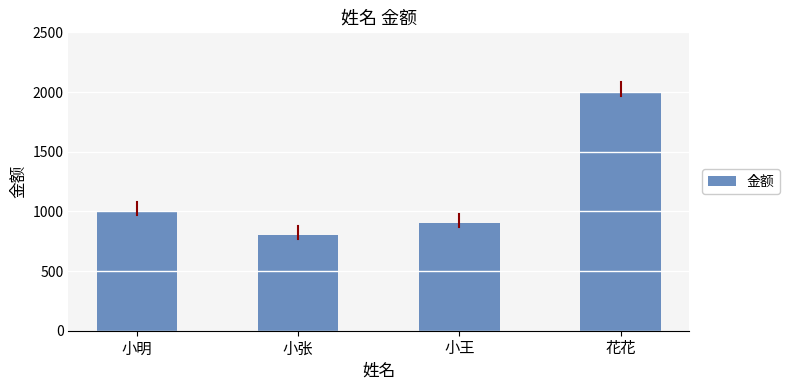

What is the label of the 3rd bar from the left?

小王